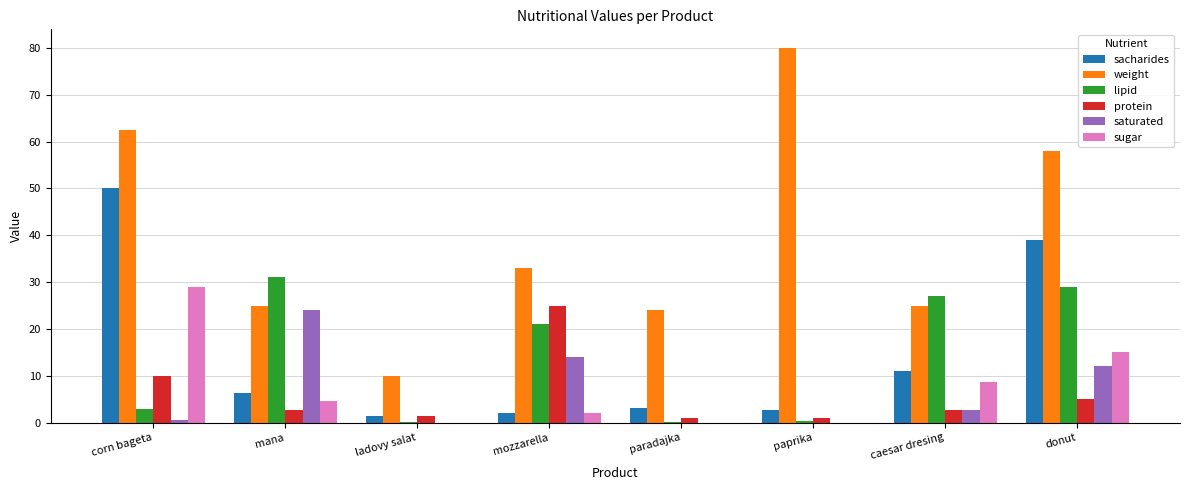

Which series changed the most between paradajka and paprika?

weight